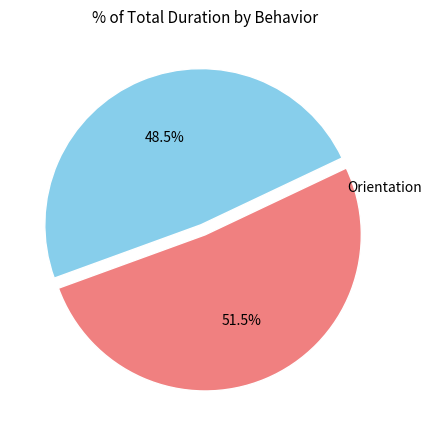

Does any single category account for the majority?

Yes